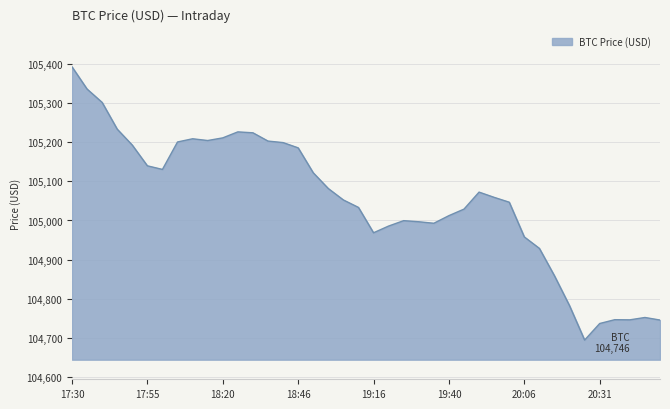

What is the smallest value displayed?

104694.9